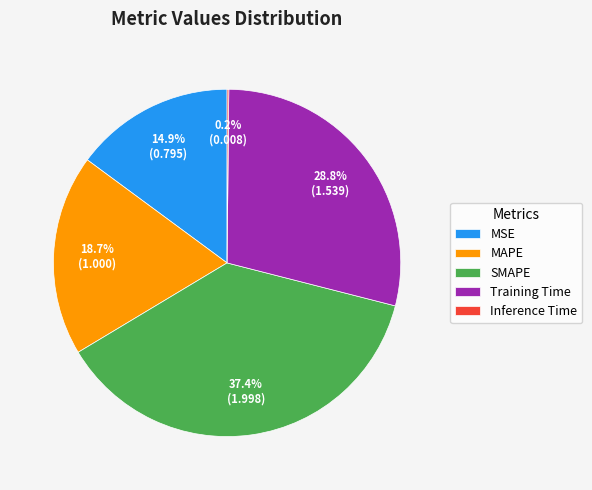

The MSE slice represents 15% of the pie. True or false?

True